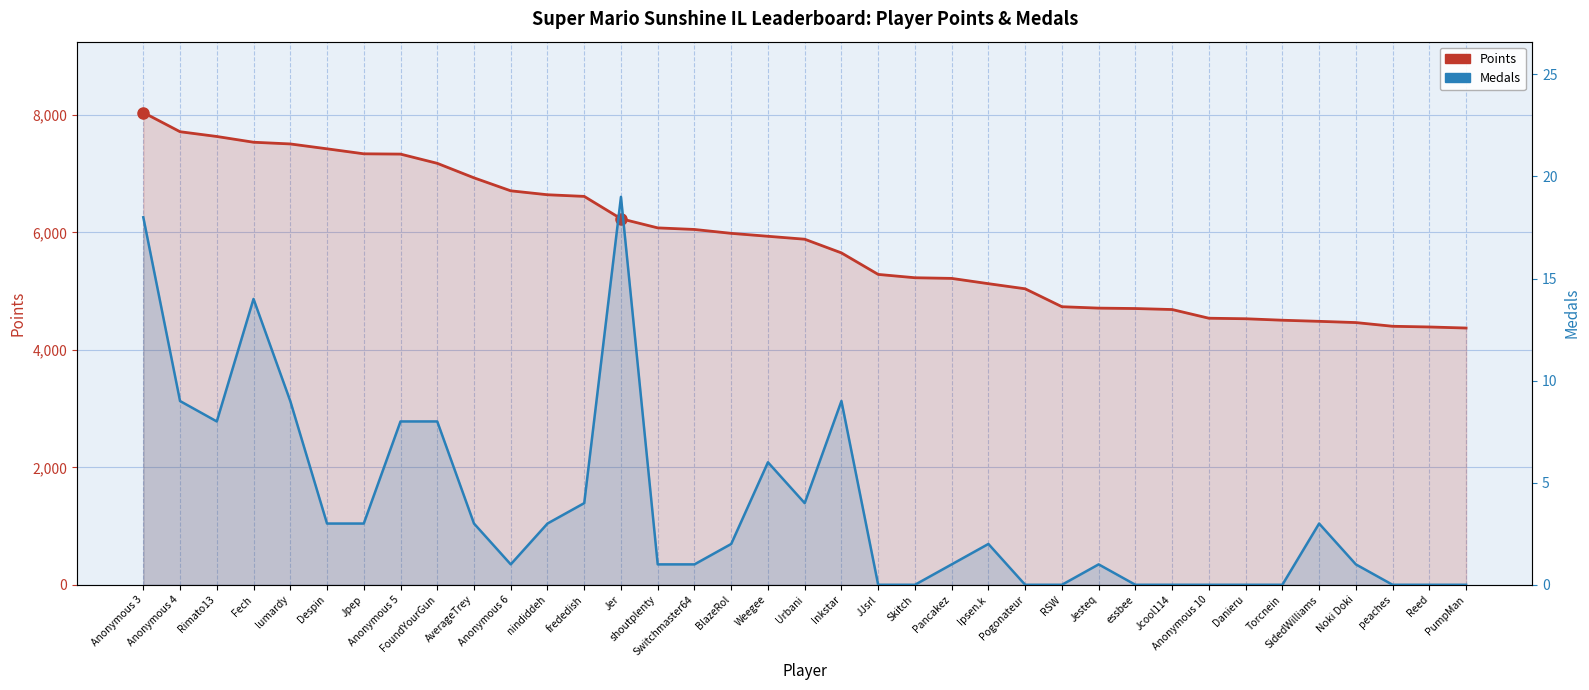

How many lines are shown in the chart?

2